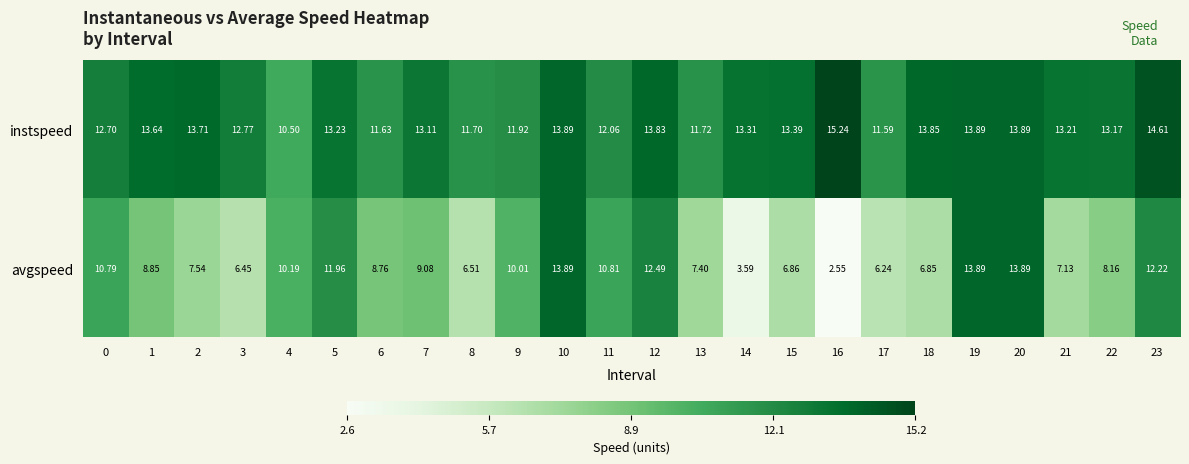

Which series has the widest spread of values?

avgspeed